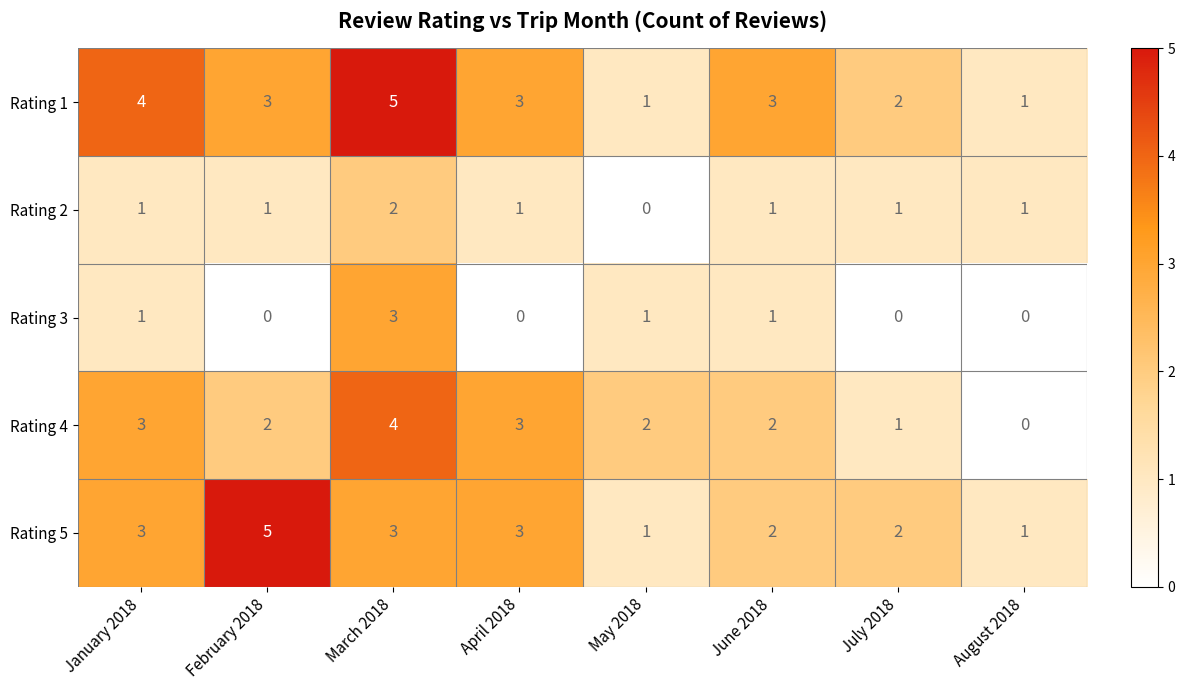

What is the approximate value of Rating 3 at March 2018?

3